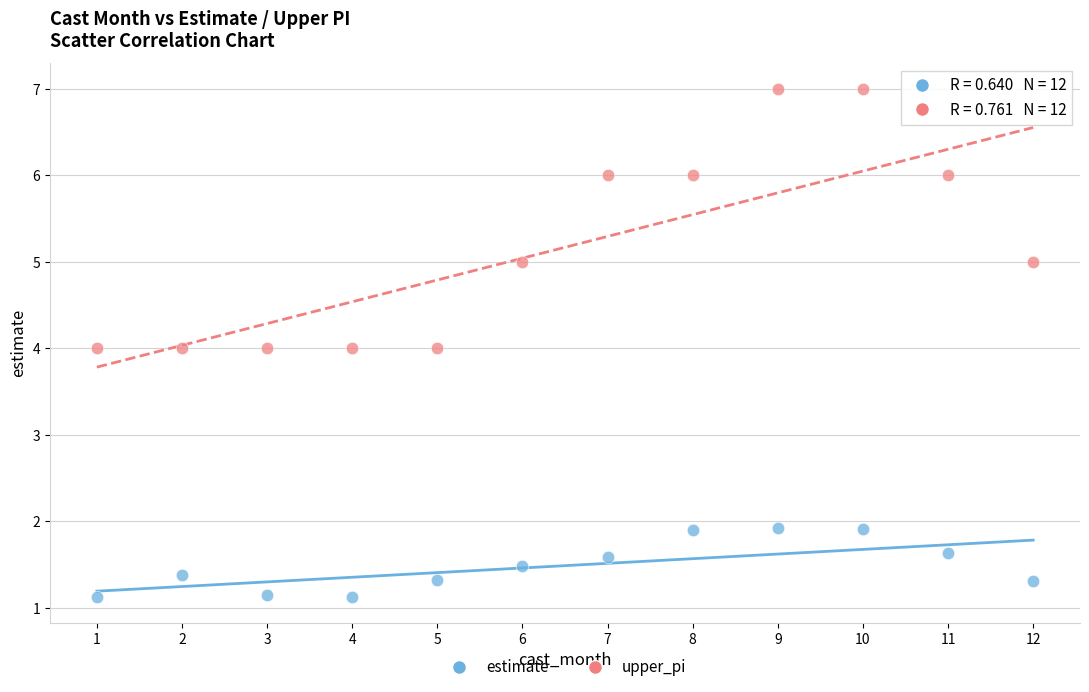

Which series has the widest spread of Y values?

upper_pi